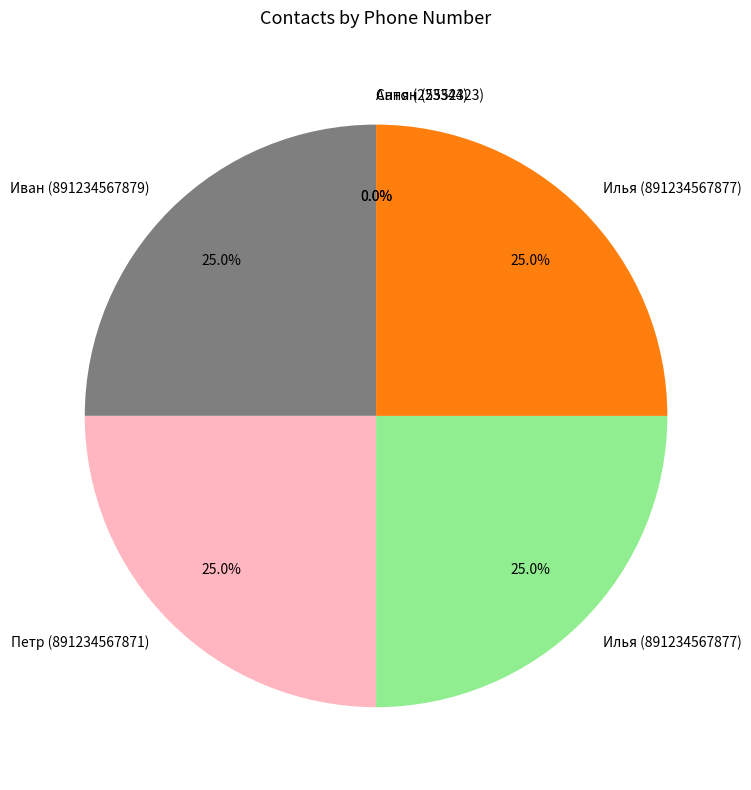

Is there a majority slice in this chart?

No